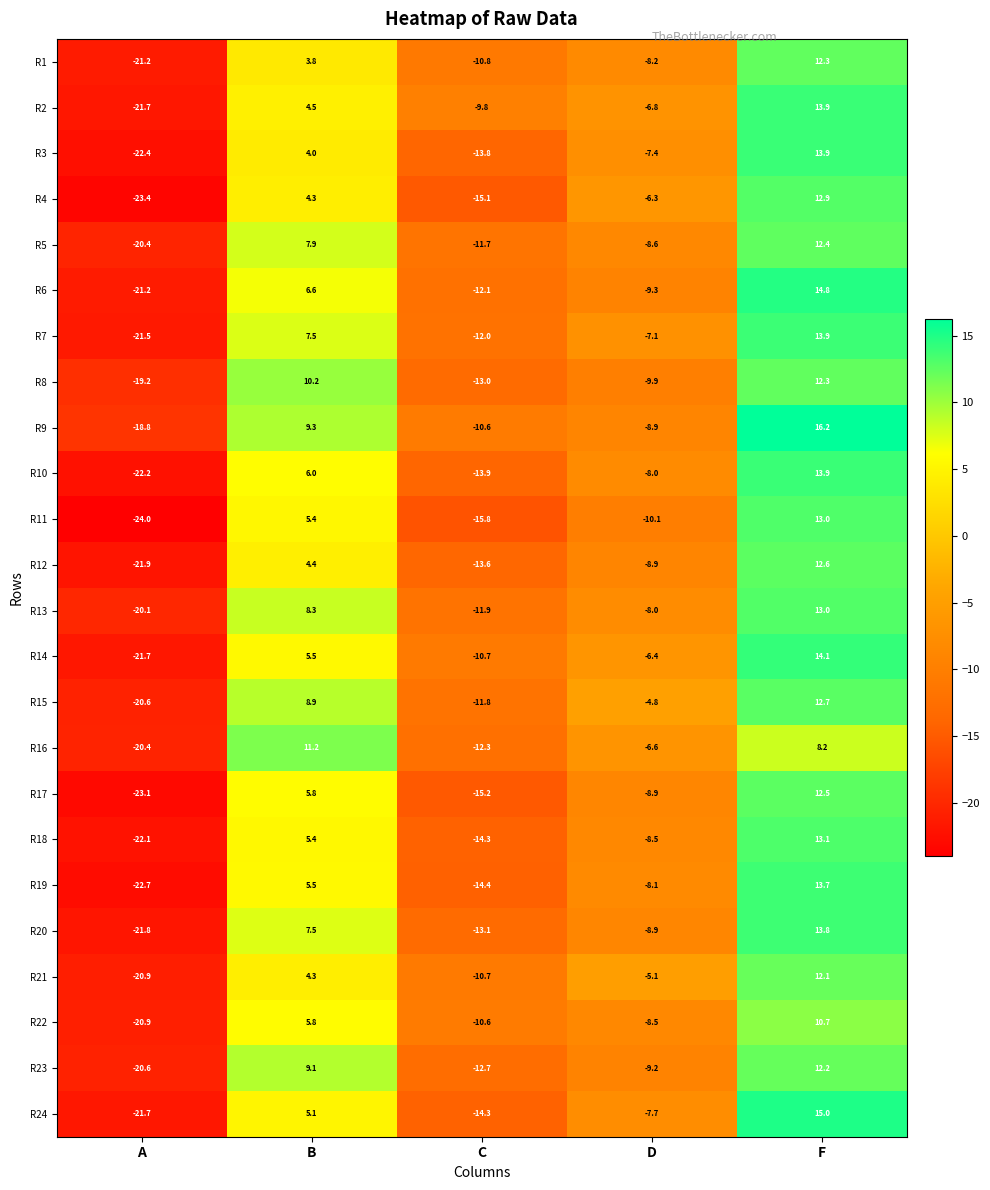

At how many categories does at least one series exceed 4?

2